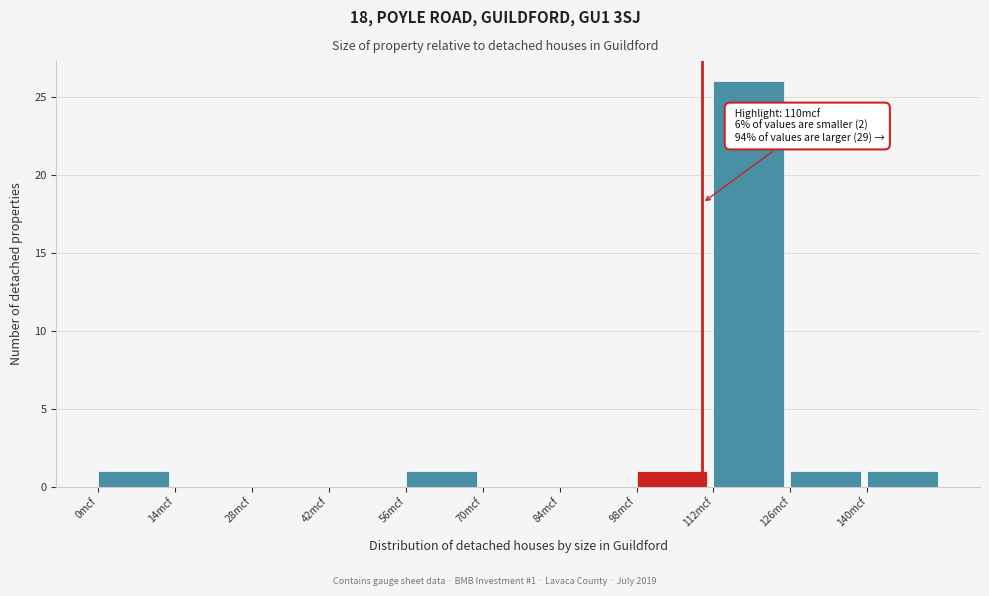

Which range on the x-axis has the tallest bar?

112 to 126